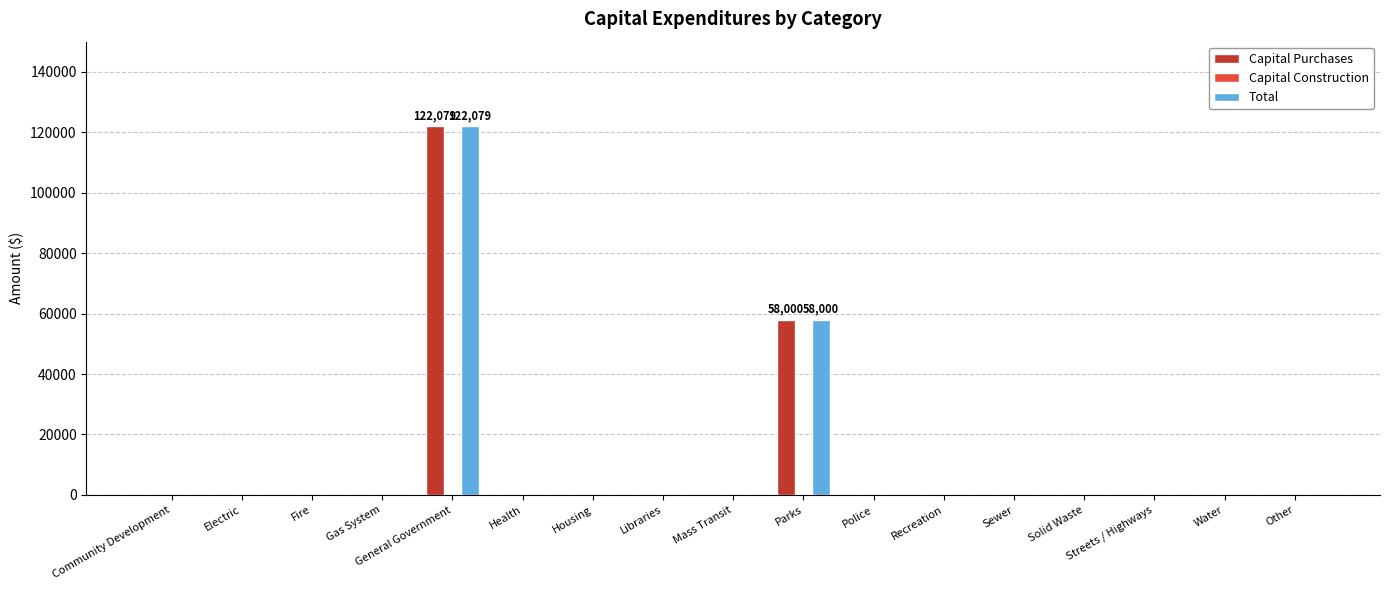

Is it true that Capital Purchases equals -40868 at Police?

False